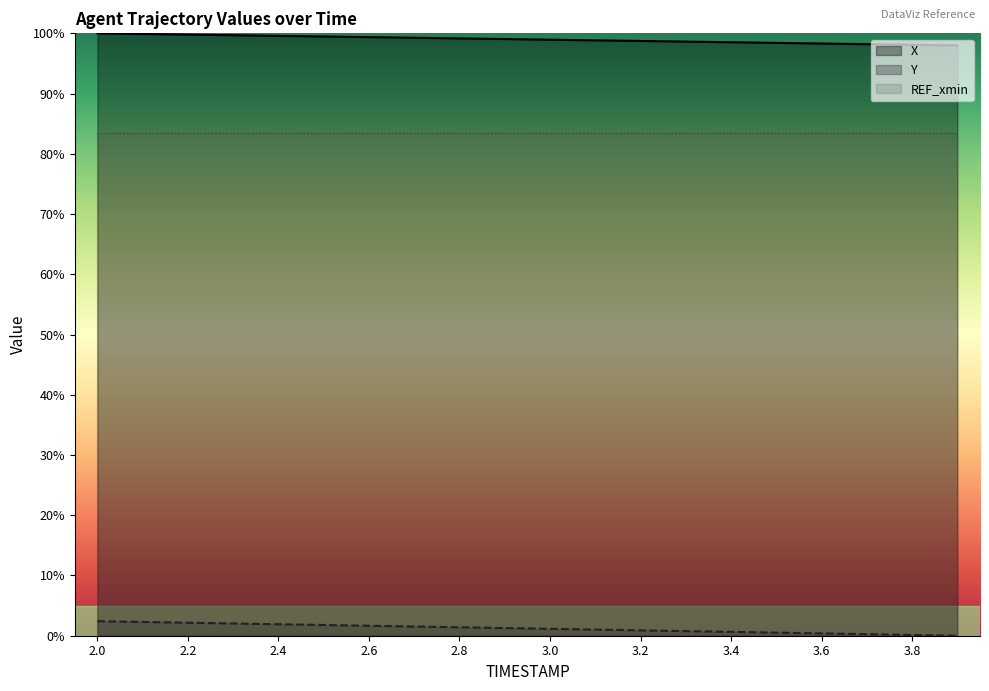

Rank the series by their maximum value, from lowest to highest.

Y, REF_xmin, X